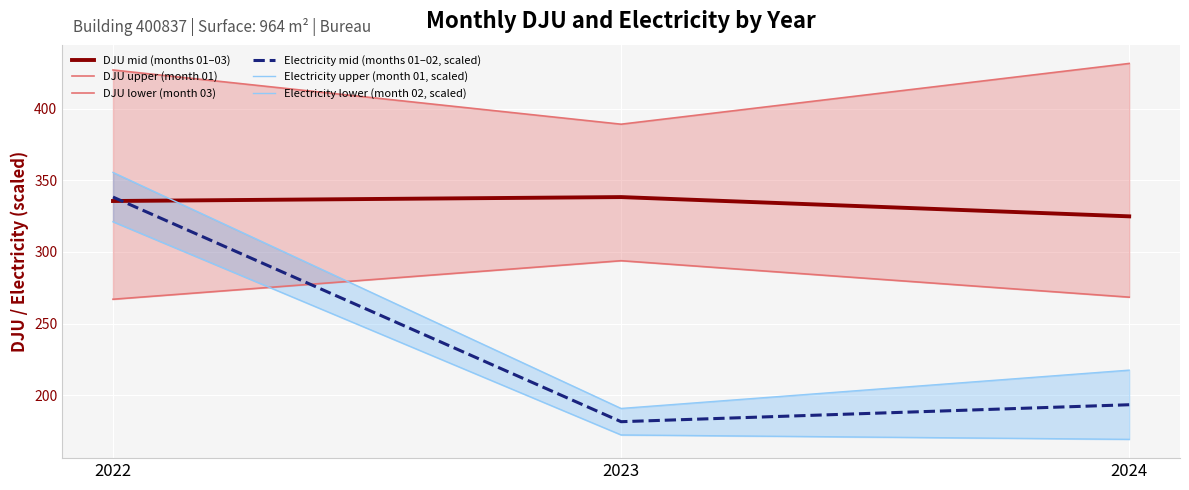

Which has a higher value, 2023 or 2022?

2023